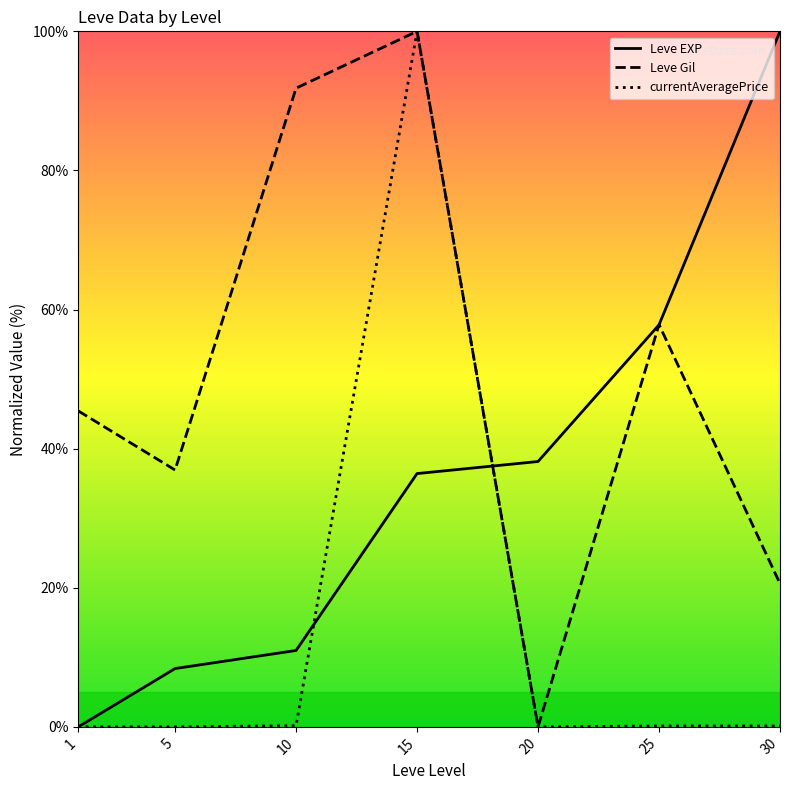

Which series changed the most between 5 and 10?

Leve Gil